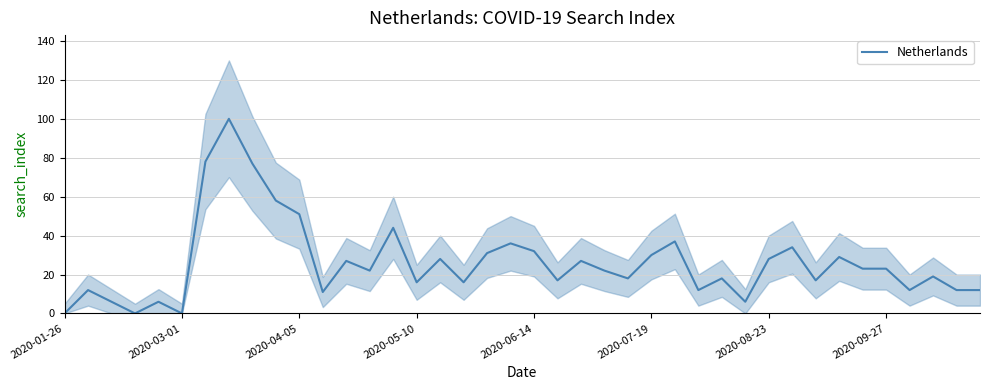

What is the sum of all values?

1047